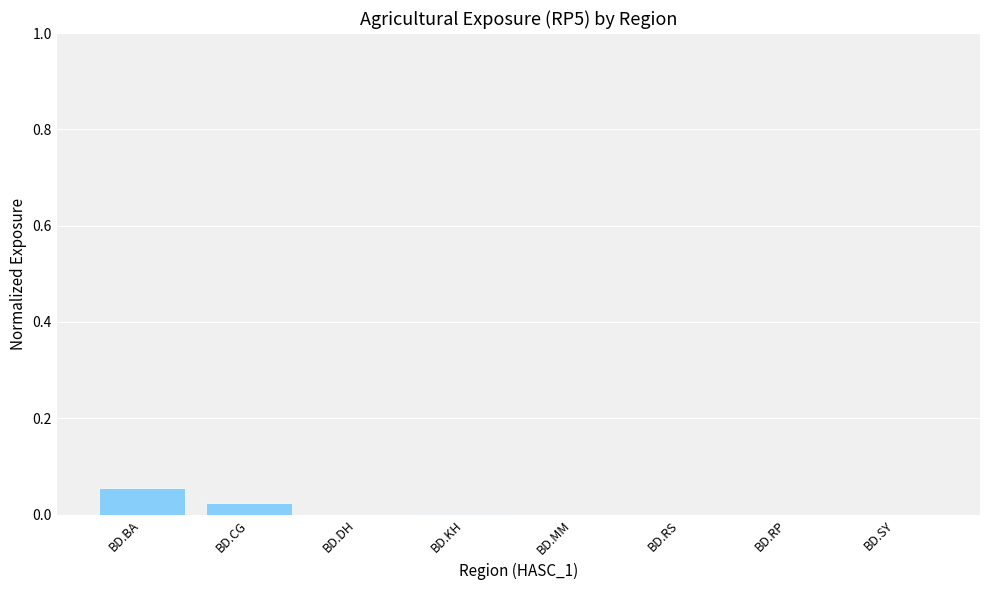

True or false: the data shows 0.0 at BD.BA.

False